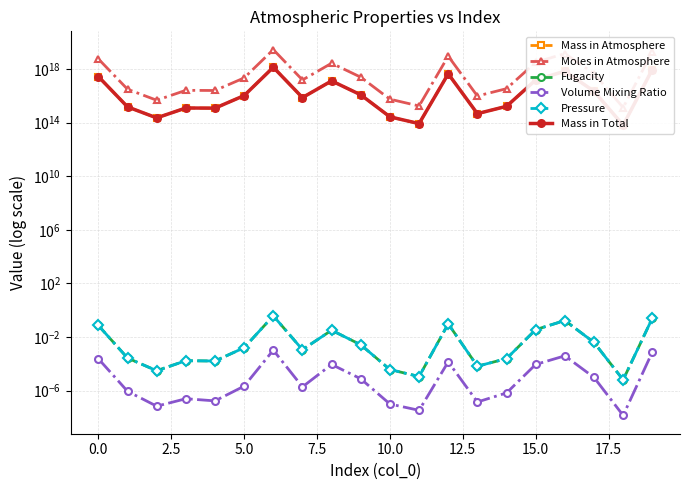

True or false: Mass in Atmosphere has a value of 2243988977611438.0 at 14.

False